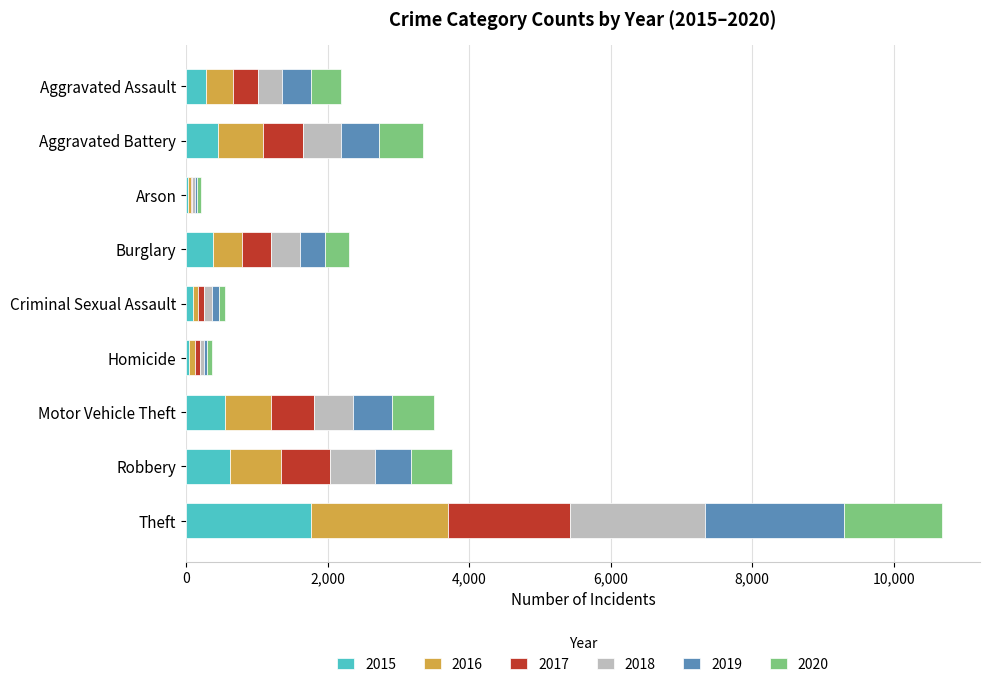

At which category is the sum across all series the highest?

Theft